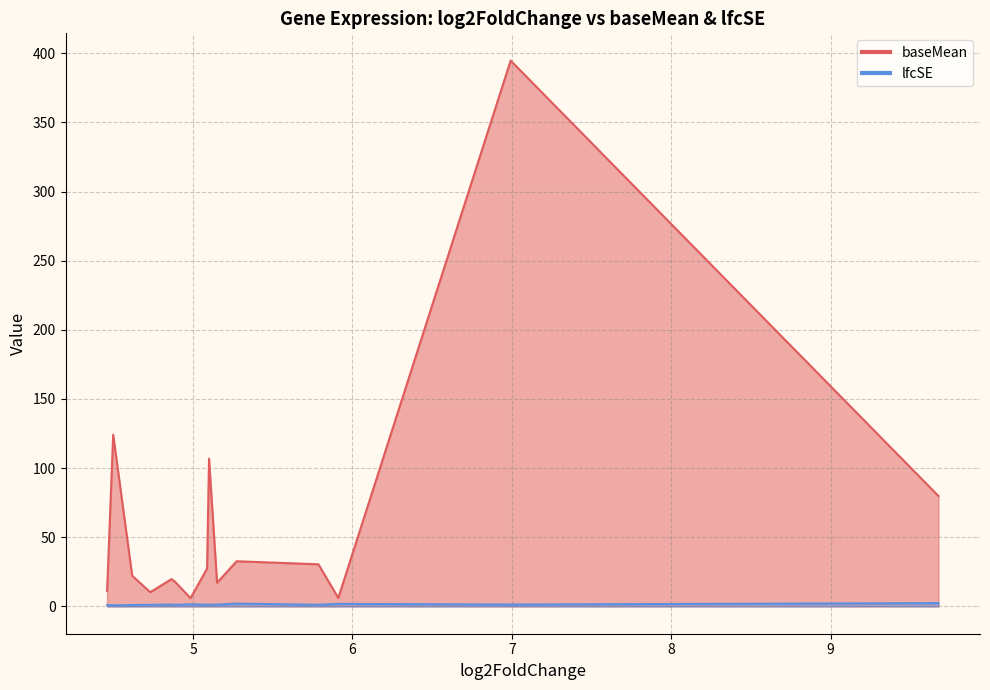

True or false: lfcSE and baseMean intersect in this chart.

False